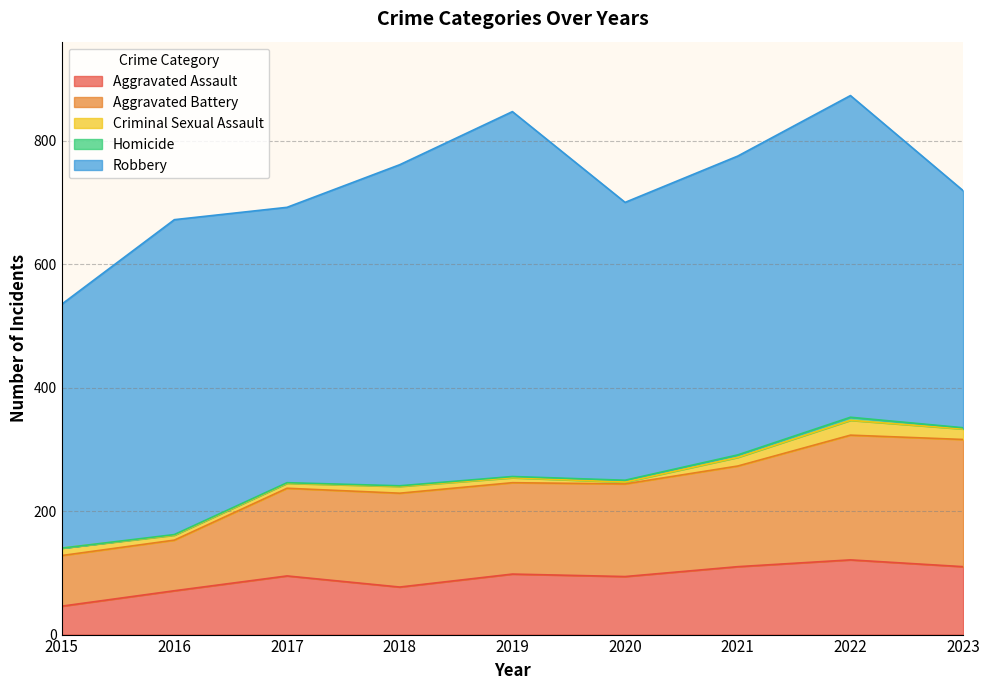

Rank the categories by Robbery value from highest to lowest.

2019, 2022, 2018, 2016, 2021, 2020, 2017, 2015, 2023